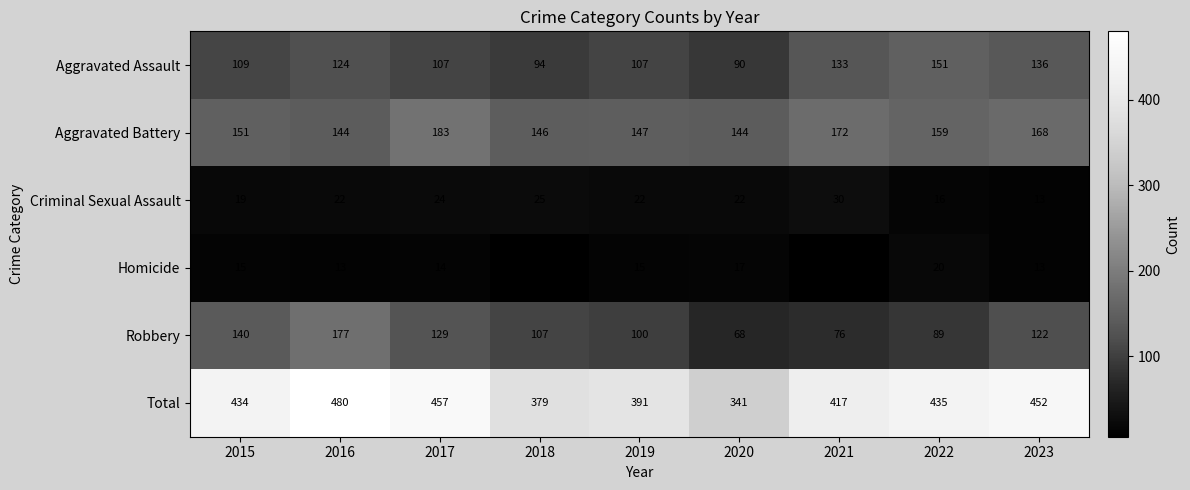

At how many categories does at least one series exceed 416?

6